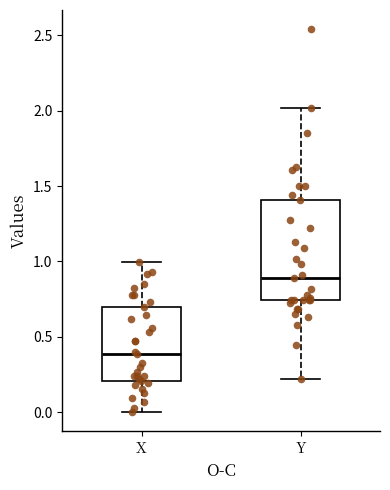

Which box is the tallest, from its lower edge to its upper edge?

Y